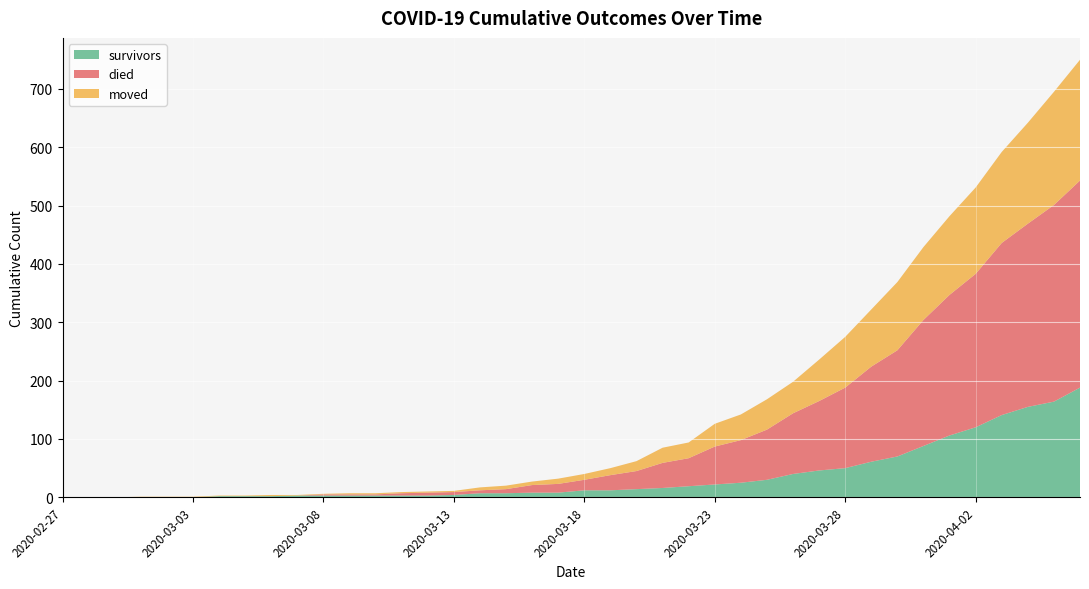

Reading left to right, extract all data points from this chart.

survivors: 2020-02-27=0	2020-02-28=0	2020-02-29=0	2020-03-01=0	2020-03-02=0	2020-03-03=0	2020-03-04=2	2020-03-05=2	2020-03-06=2	2020-03-07=3	2020-03-08=3	2020-03-09=3	2020-03-10=3	2020-03-11=3	2020-03-12=3	2020-03-13=4	2020-03-14=7	2020-03-15=7	2020-03-16=8	2020-03-17=8	2020-03-18=12	2020-03-19=12	2020-03-20=14	2020-03-21=16	2020-03-22=19	2020-03-23=22	2020-03-24=25	2020-03-25=30	2020-03-26=40	2020-03-27=46	2020-03-28=50	2020-03-29=61	2020-03-30=70	2020-03-31=88	2020-04-01=106	2020-04-02=120	2020-04-03=141	2020-04-04=155	2020-04-05=164	2020-04-06=188
died: 2020-02-27=0	2020-02-28=0	2020-02-29=0	2020-03-01=0	2020-03-02=0	2020-03-03=0	2020-03-04=0	2020-03-05=0	2020-03-06=0	2020-03-07=0	2020-03-08=2	2020-03-09=2	2020-03-10=2	2020-03-11=4	2020-03-12=5	2020-03-13=5	2020-03-14=5	2020-03-15=7	2020-03-16=13	2020-03-17=15	2020-03-18=18	2020-03-19=26	2020-03-20=31	2020-03-21=43	2020-03-22=48	2020-03-23=65	2020-03-24=73	2020-03-25=86	2020-03-26=104	2020-03-27=119	2020-03-28=138	2020-03-29=163	2020-03-30=182	2020-03-31=216	2020-04-01=241	2020-04-02=263	2020-04-03=295	2020-04-04=314	2020-04-05=337	2020-04-06=355
moved: 2020-02-27=0	2020-02-28=0	2020-02-29=0	2020-03-01=1	2020-03-02=1	2020-03-03=1	2020-03-04=1	2020-03-05=1	2020-03-06=2	2020-03-07=1	2020-03-08=1	2020-03-09=2	2020-03-10=2	2020-03-11=2	2020-03-12=2	2020-03-13=2	2020-03-14=5	2020-03-15=6	2020-03-16=6	2020-03-17=9	2020-03-18=10	2020-03-19=12	2020-03-20=17	2020-03-21=26	2020-03-22=27	2020-03-23=39	2020-03-24=44	2020-03-25=52	2020-03-26=54	2020-03-27=71	2020-03-28=87	2020-03-29=98	2020-03-30=117	2020-03-31=125	2020-04-01=135	2020-04-02=148	2020-04-03=156	2020-04-04=173	2020-04-05=194	2020-04-06=207